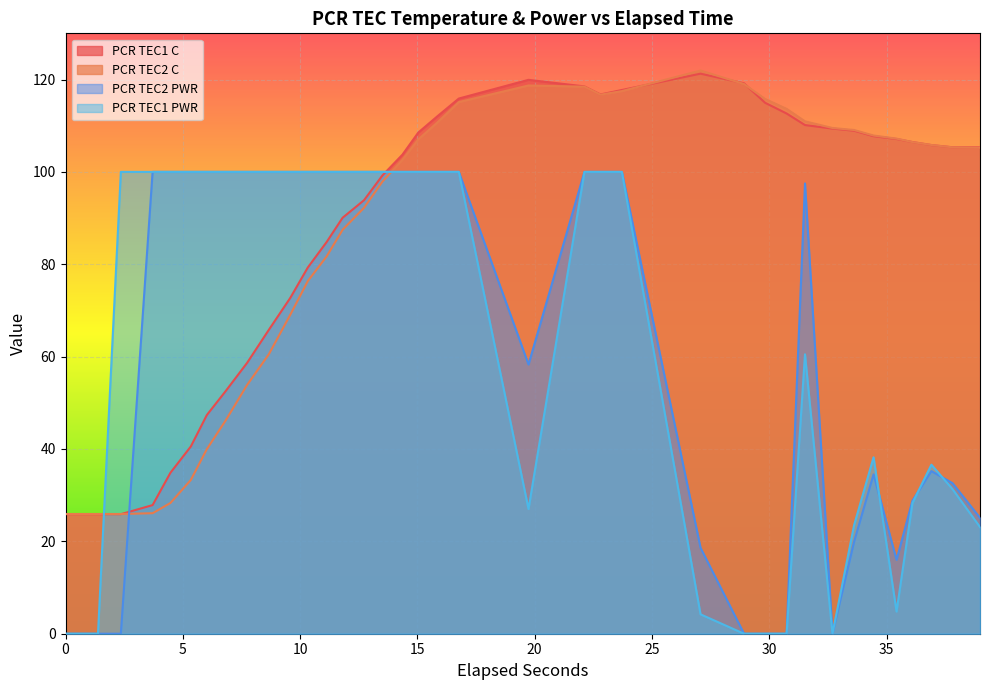

Which series ends up on top after the final intersection of PCR TEC1 PWR and PCR TEC2 C?

PCR TEC2 C